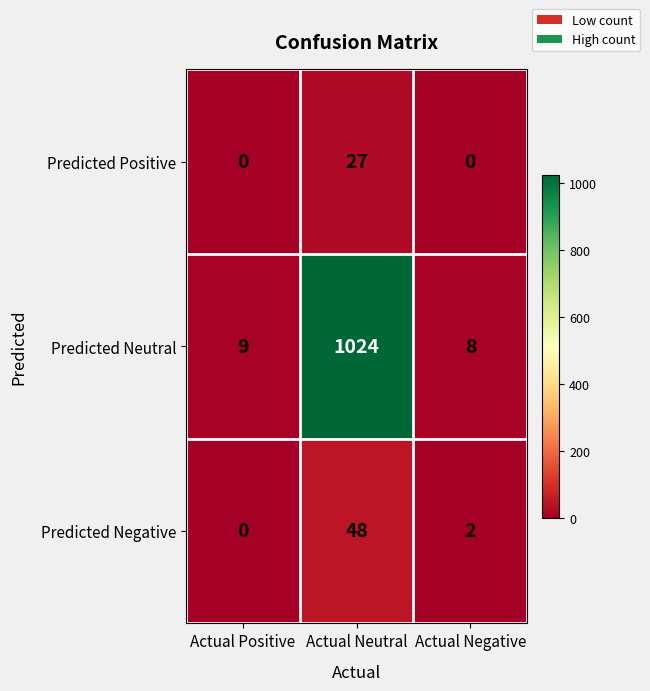

At which label does Predicted Negative reach its minimum?

Actual Positive